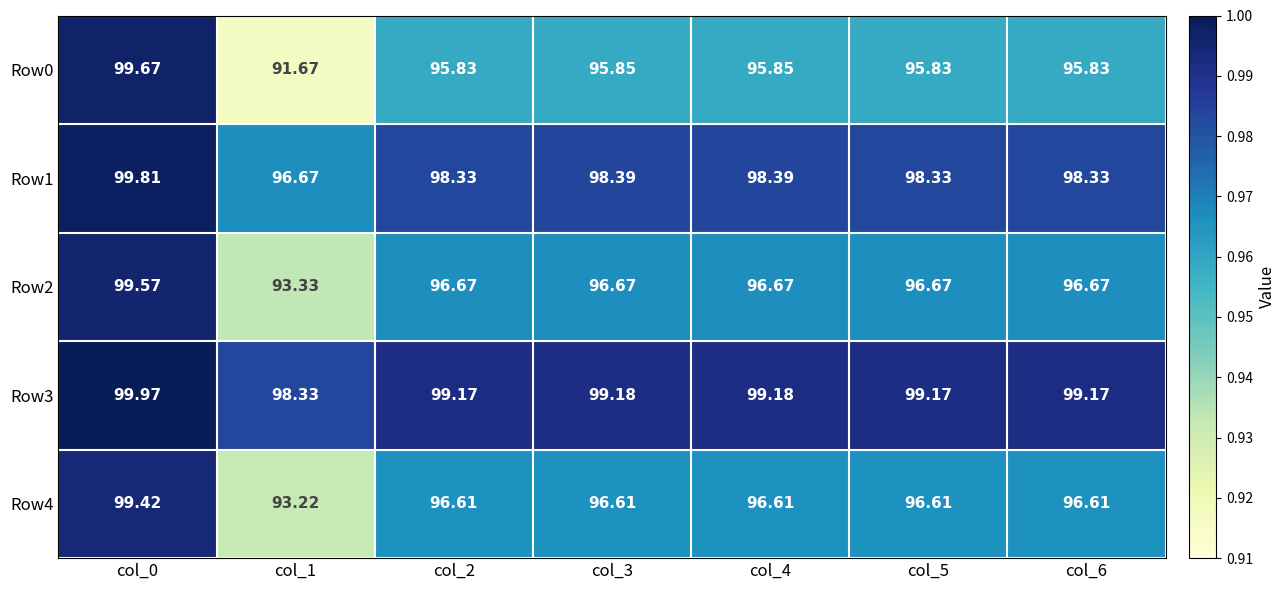

What is the maximum value shown in the chart?

100.0